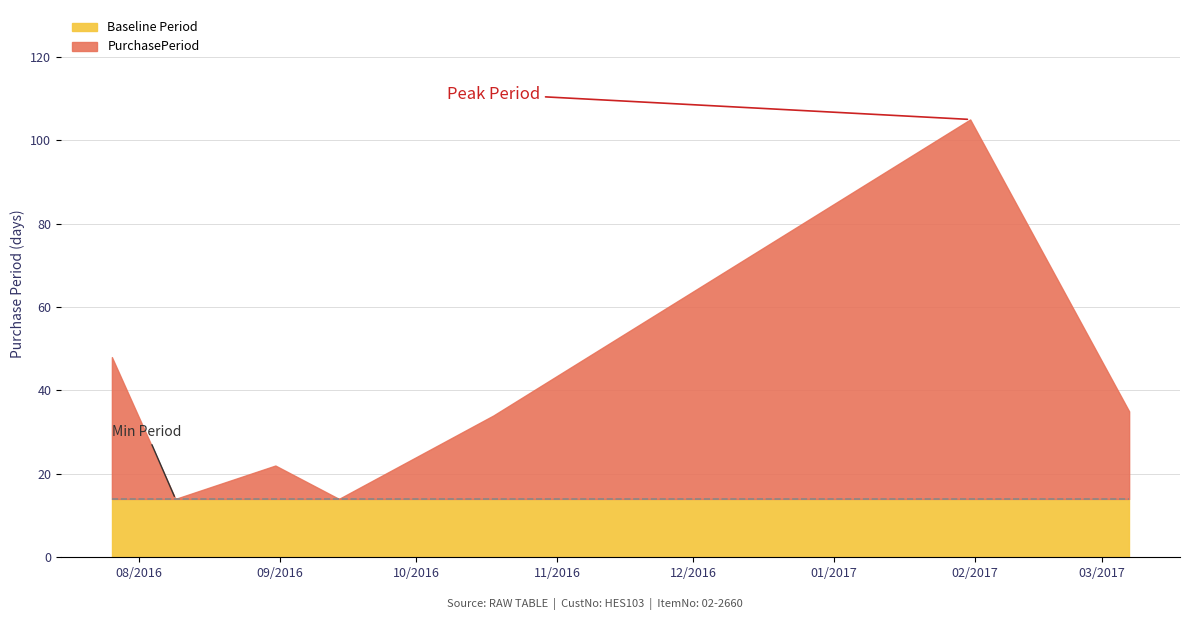

What is the label of the 2nd point from the left?

2016-08-09